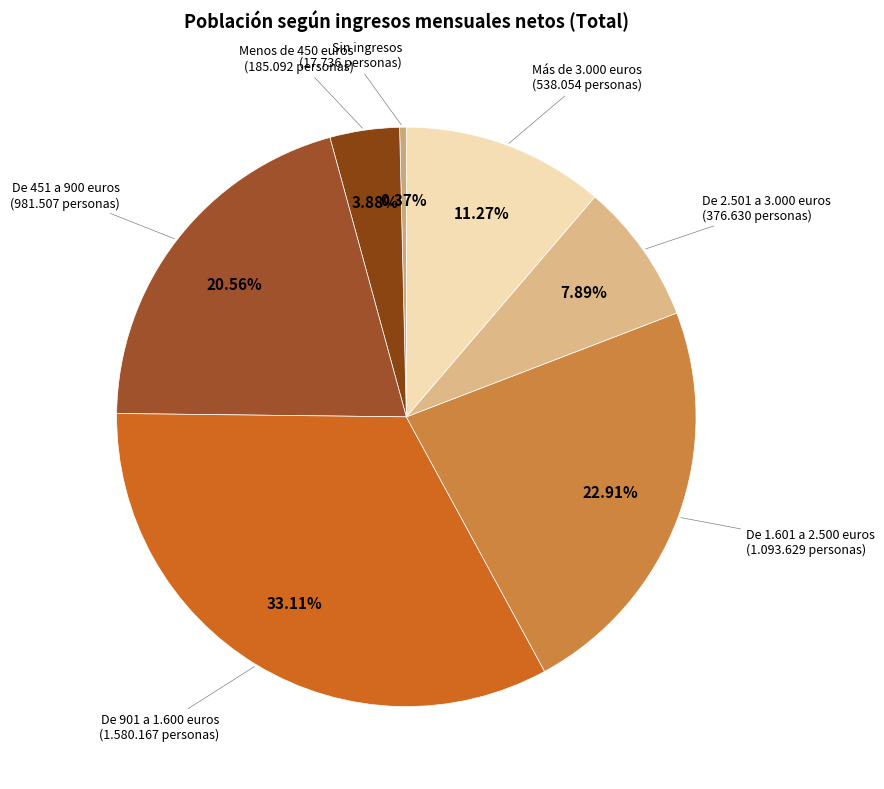

To the nearest percent, what is the combined percentage of De 451 a 900 euros and Menos de 450 euros?

24%